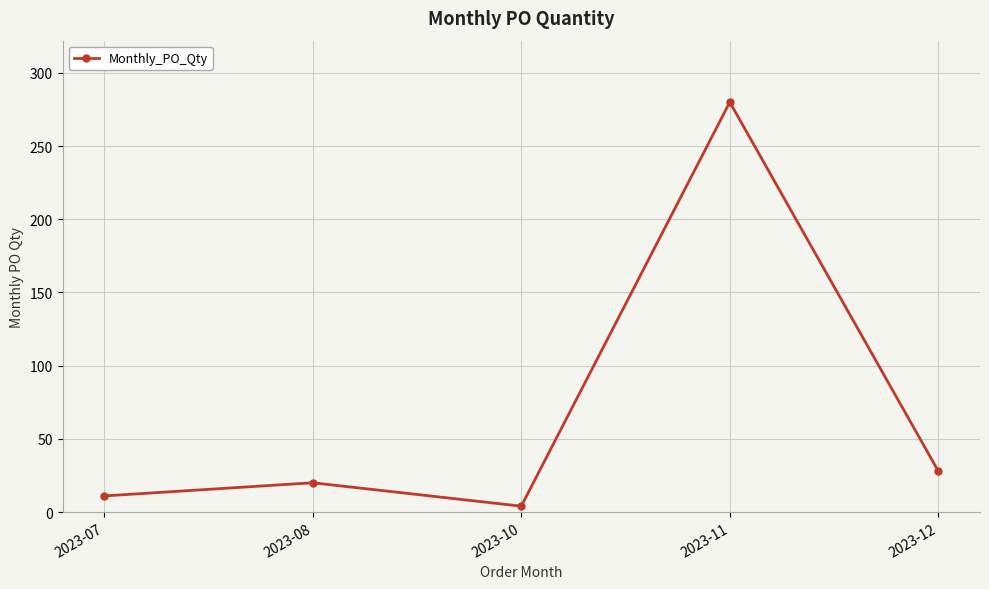

Reading left to right, what are all the values shown in this chart?

2023-07=11	2023-08=20	2023-10=4	2023-11=280	2023-12=28